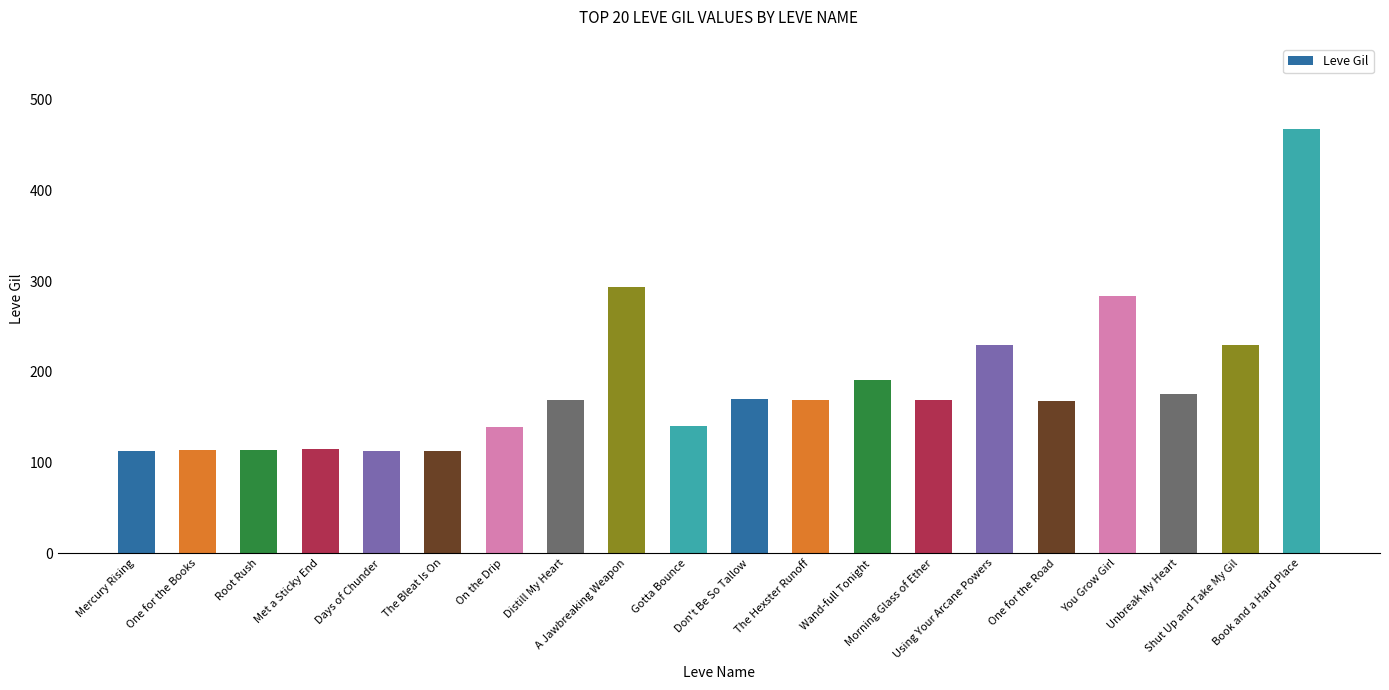

What is the difference between the values at A Jawbreaking Weapon and Book and a Hard Place?

175